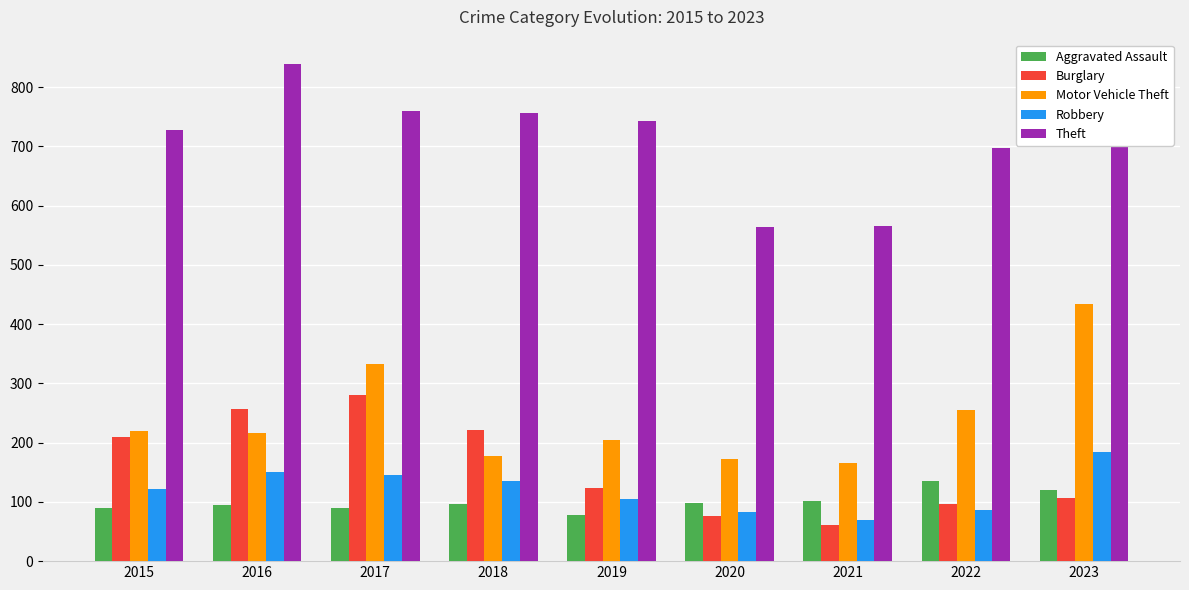

The Robbery series shows 105 at 2019. True or false?

True